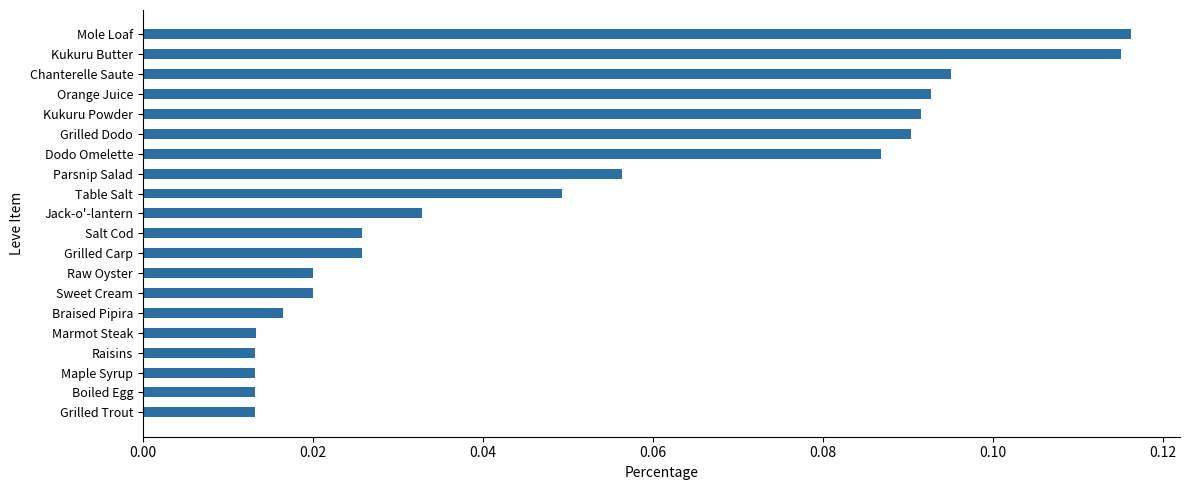

Does the chart contain stacked bars?

No